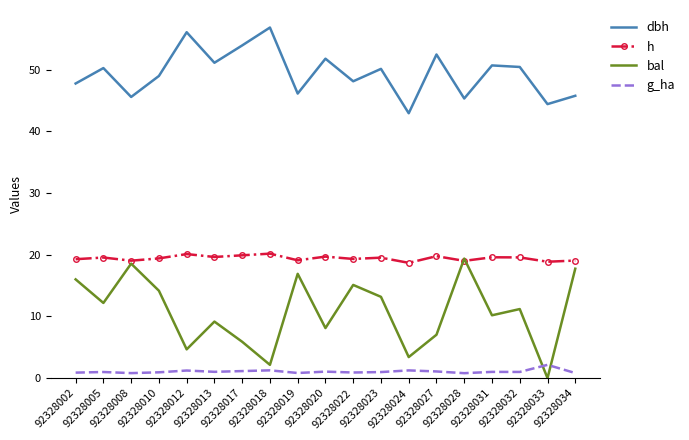

How many data points in dbh are above 50?

10